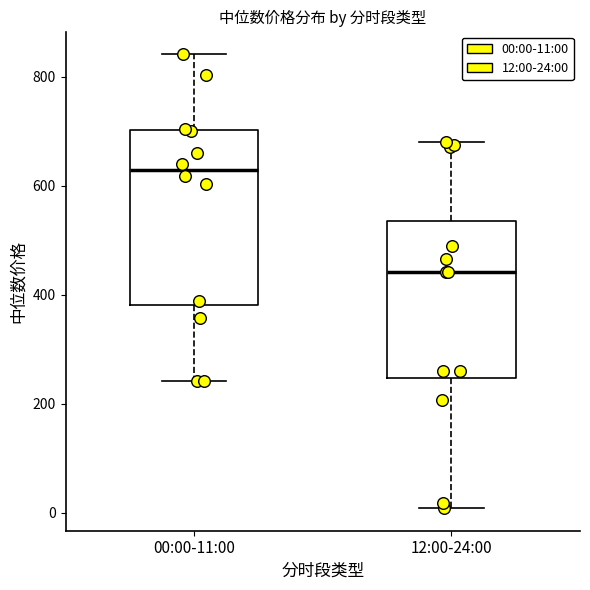

Reading left to right, transcribe this box plot: for each box, give where its median line is, the range the box spans, and where its two whiskers end, as read against the y-axis. The values are not printed on the chart, so give them approximately, as read against the axis.

00:00-11:00: median 620, box 380 to 700, whiskers 240 to 840
12:00-24:00: median 440, box 240 to 540, whiskers 0 to 680